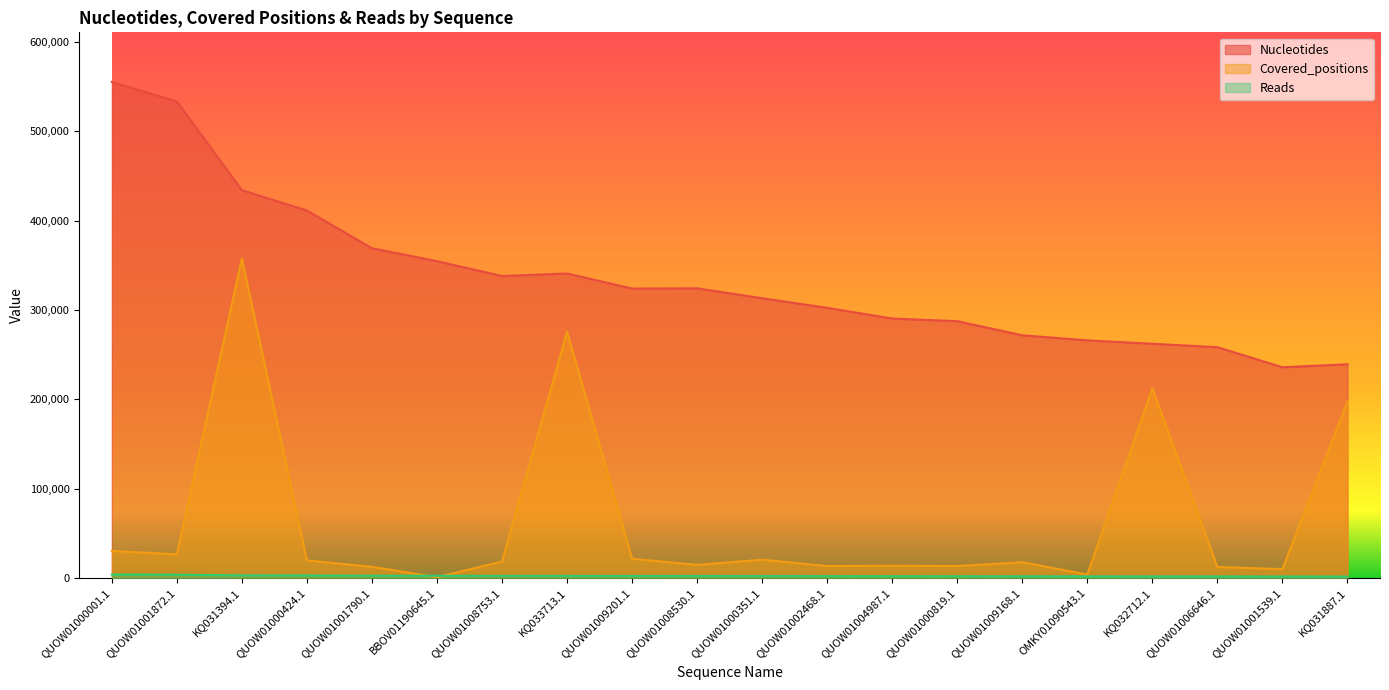

Count the number of data series in this chart.

3